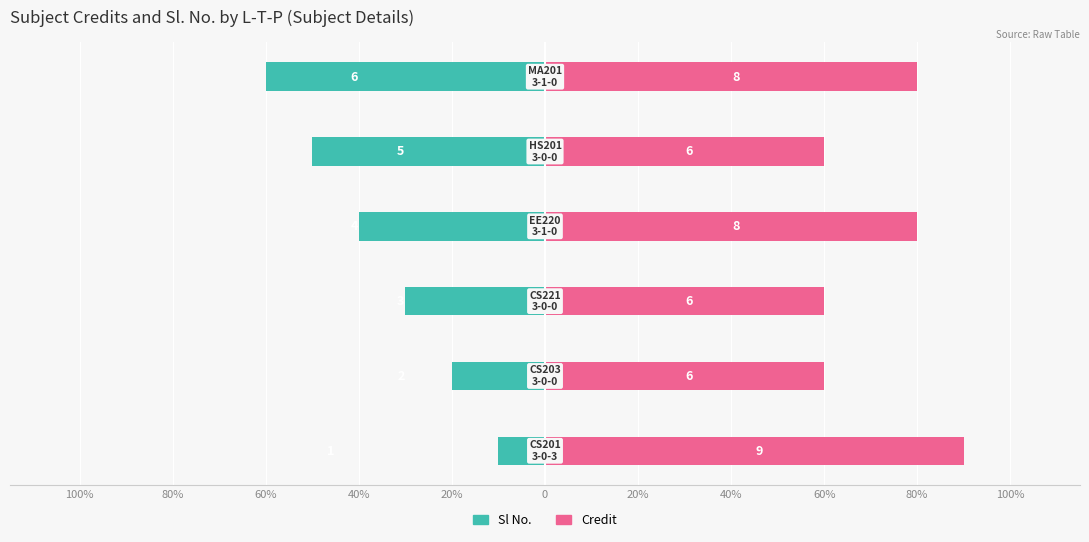

Reading right to left, transcribe all the data shown in this chart.

Sl No.: -60	-50	-40	-30	-20	-10
Credit: 80	60	80	60	60	90